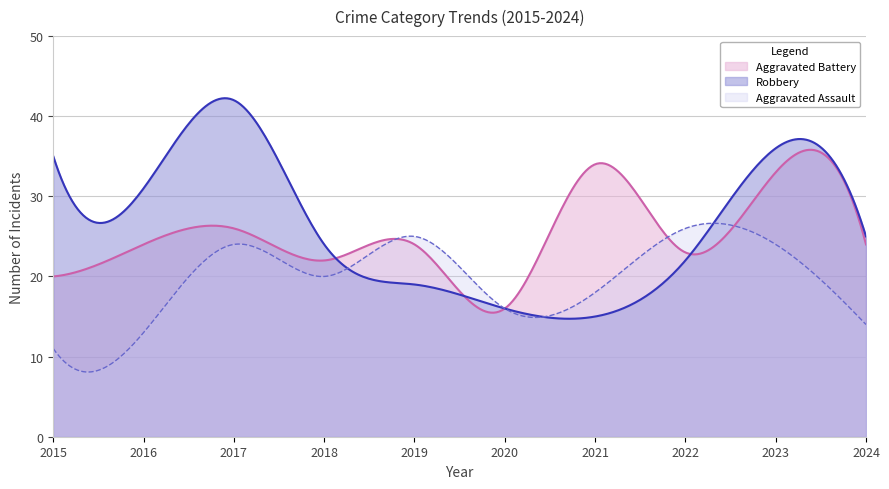

At which category does Aggravated Battery reach its first local peak?

2017